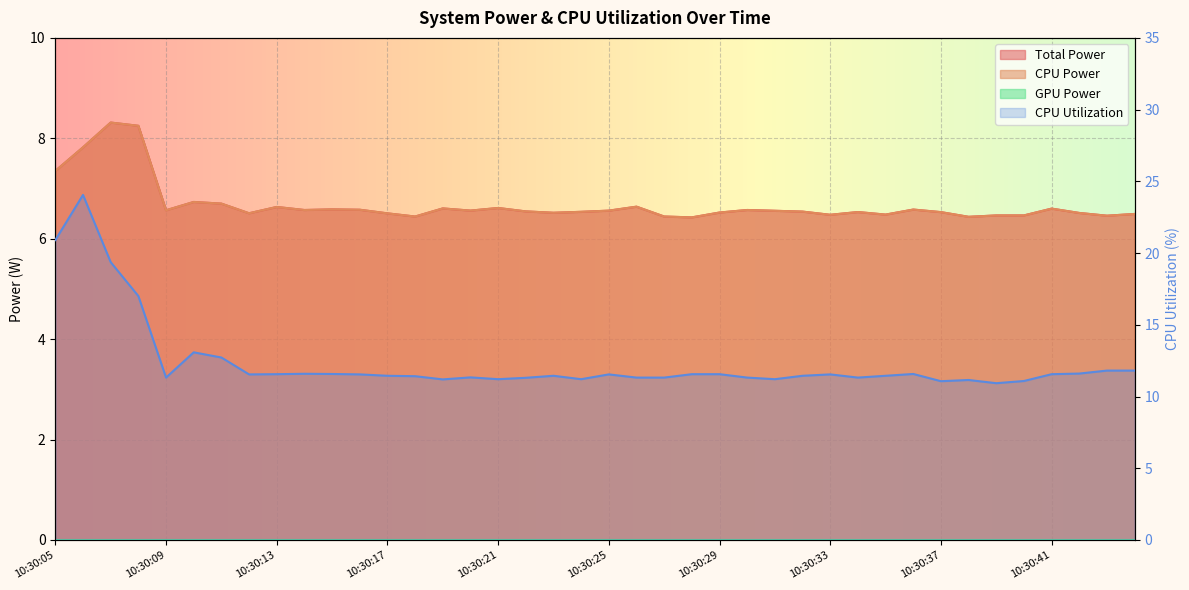

At which category is the sum across all series the highest?

10:30:06